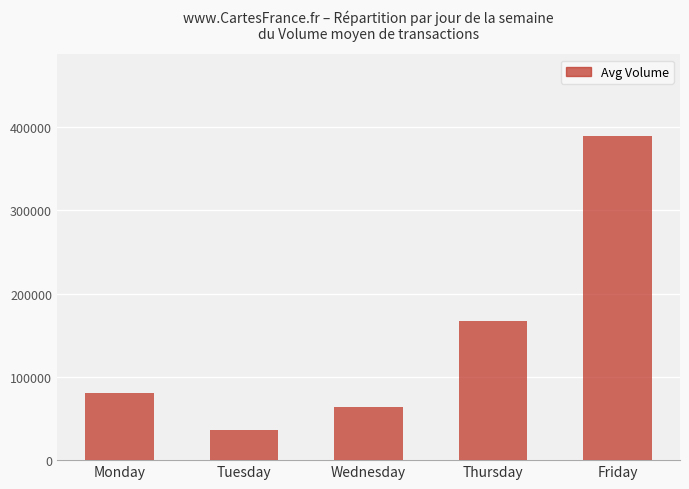

What is the value of the 2nd bar from the left?

35761